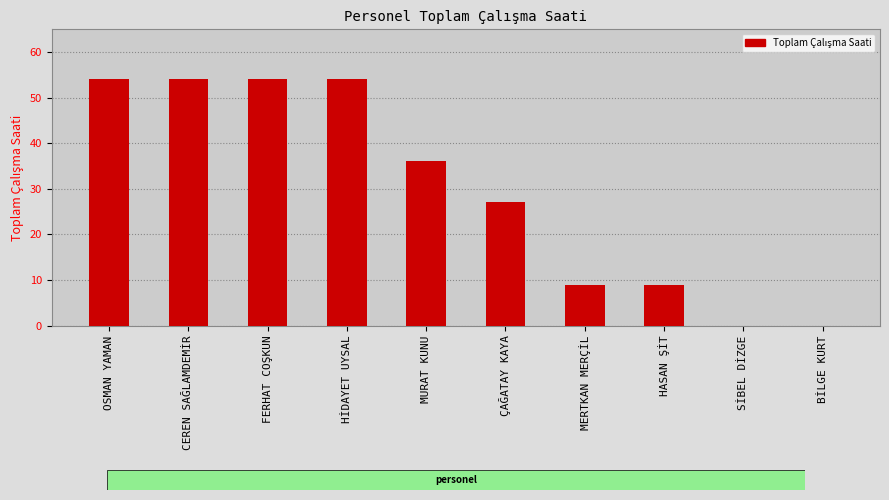

True or false: the data shows 20 at FERHAT COŞKUN.

False